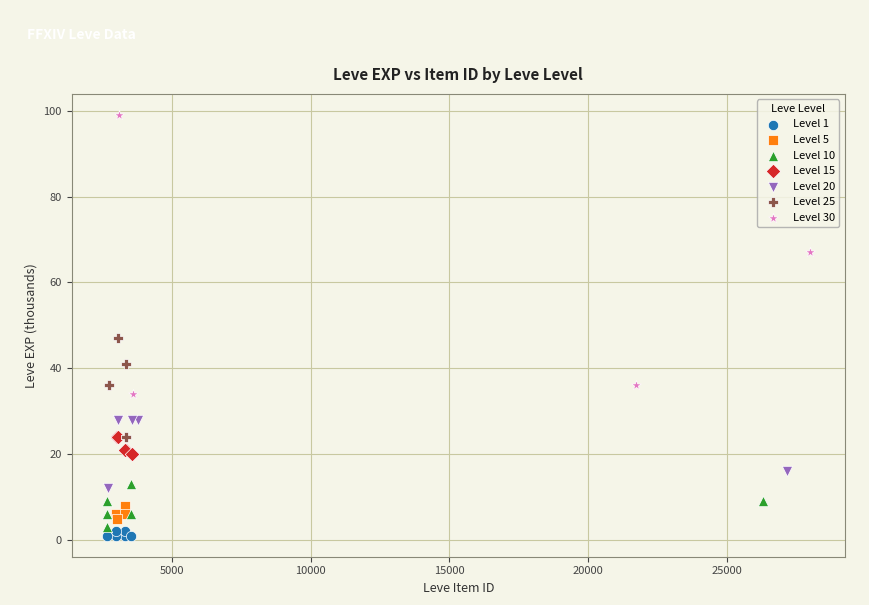

What are all the series names shown in the legend?

Level 1, Level 5, Level 10, Level 15, Level 20, Level 25, Level 30